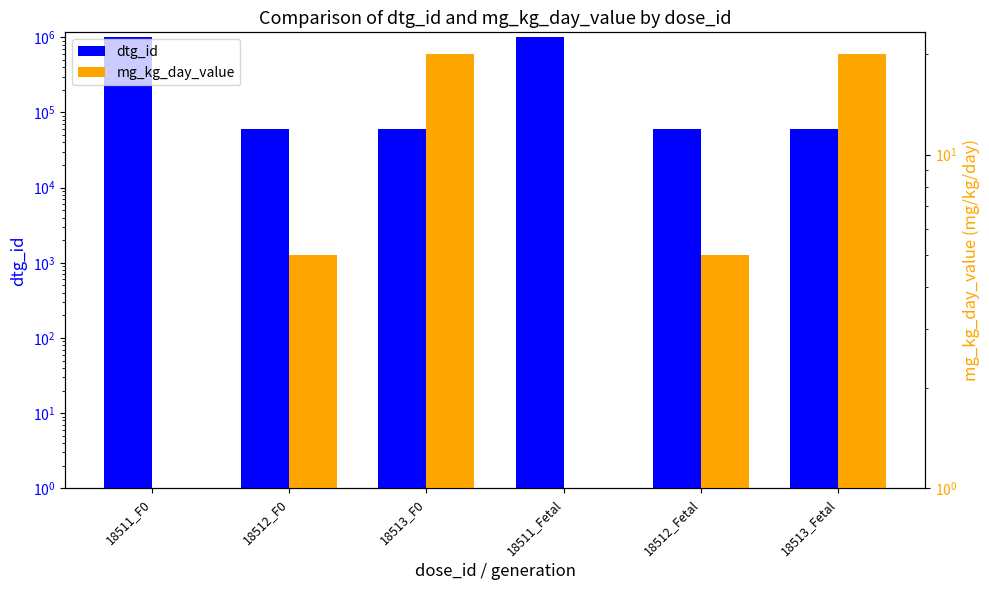

Between 18512_F0 and 18511_F0, which is larger?

18511_F0